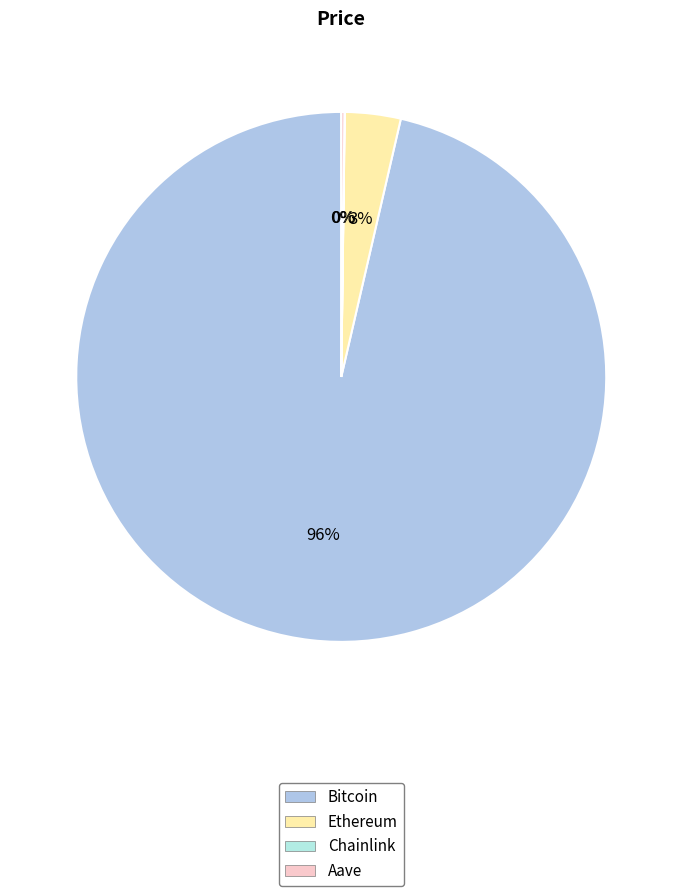

The Ethereum slice represents 3% of the pie. True or false?

True